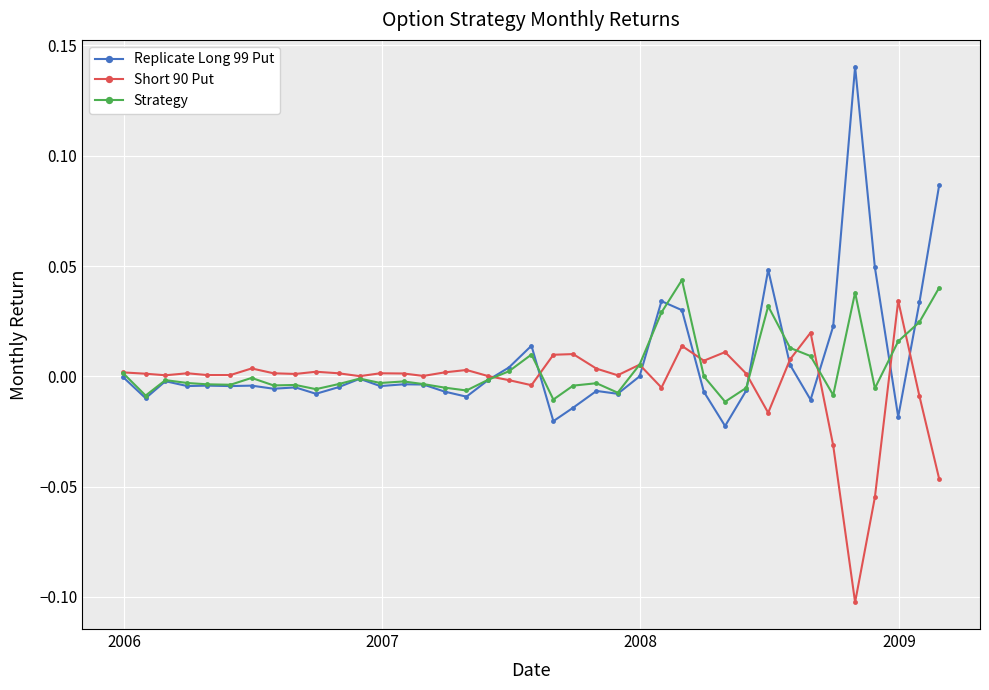

Which series has the widest spread of values?

Replicate Long 99 Put